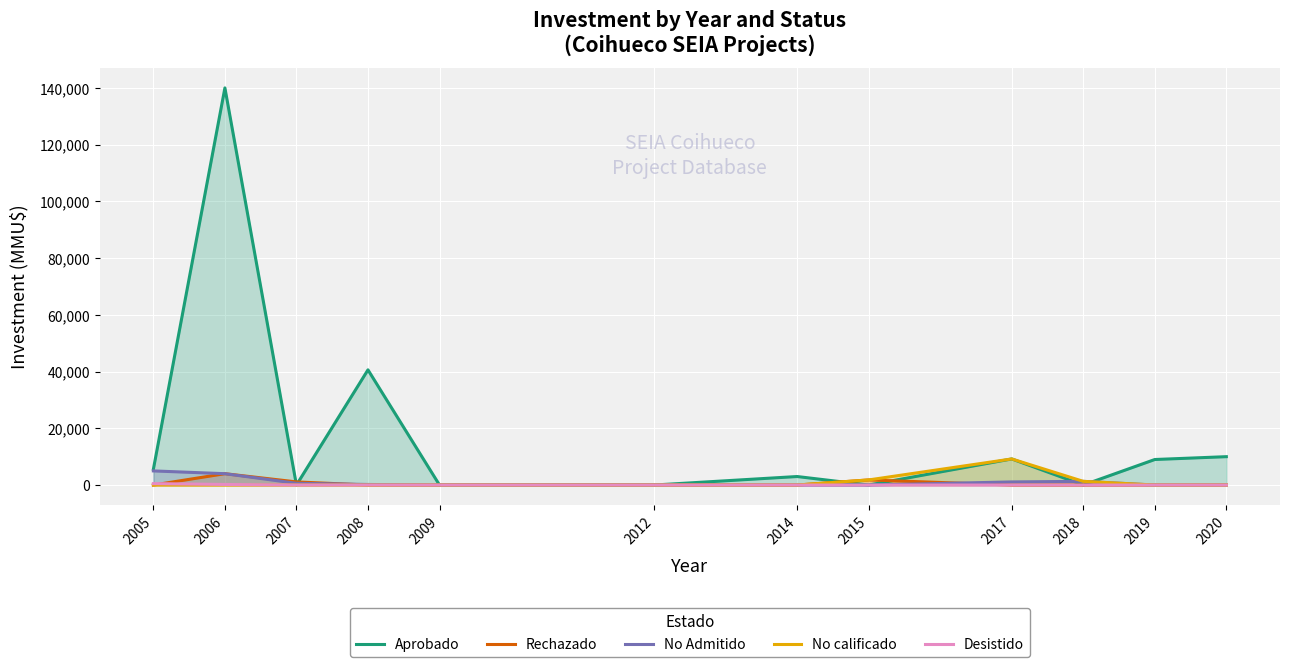

At which category does Aprobado reach its first local peak?

2006